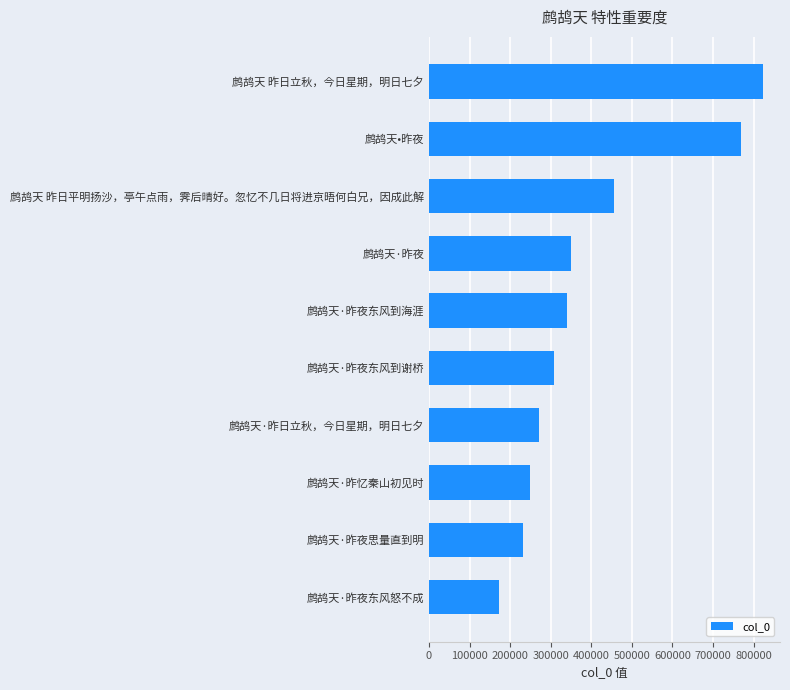

True or false: the data shows 89710 at 鹧鸪天·昨夜.

False